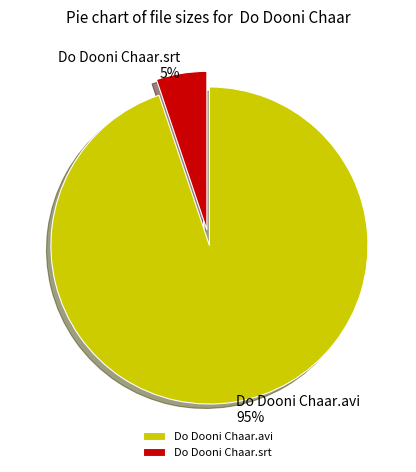

How many slices are in this pie chart?

2